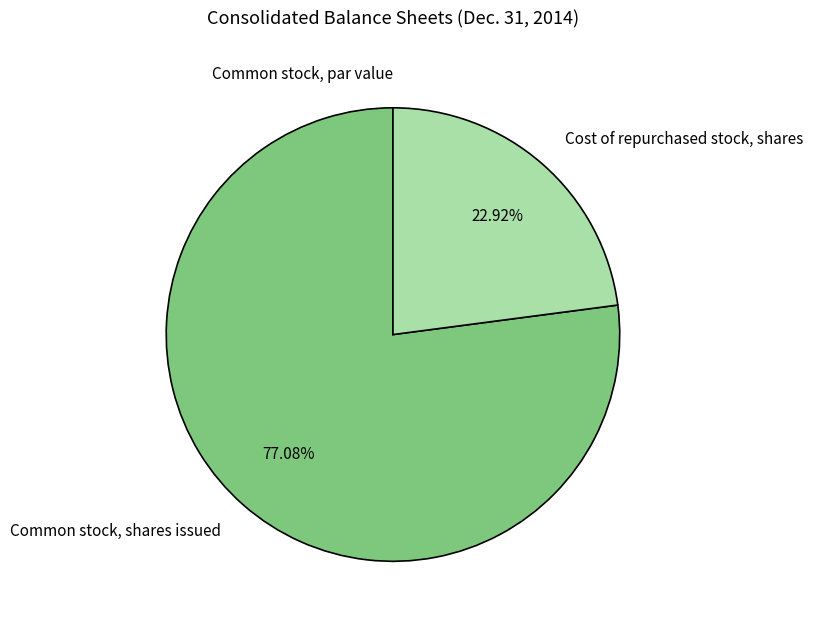

Which category accounts for the majority?

Common stock, shares issued